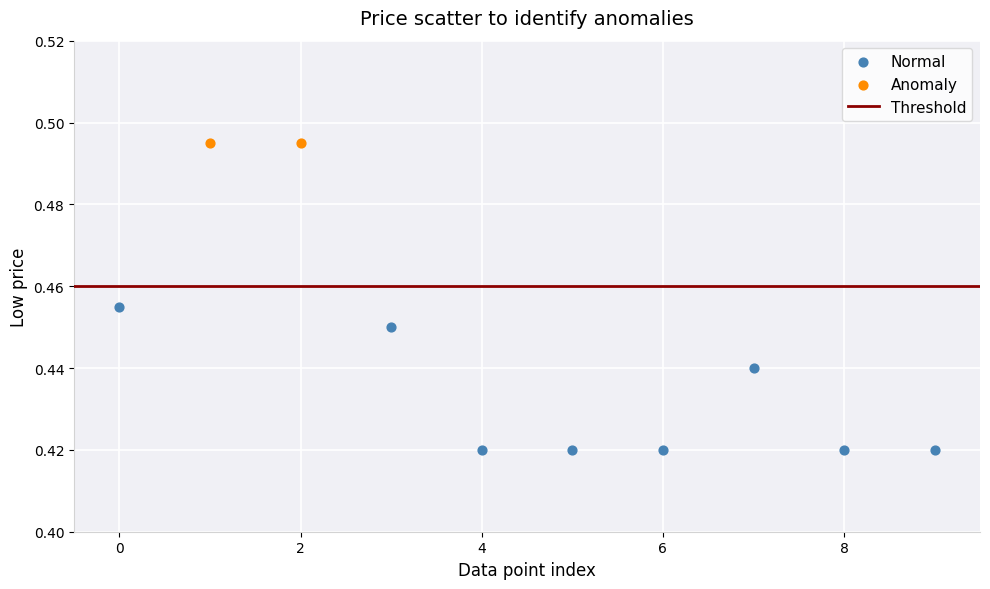

Which series reaches the minimum Y coordinate?

Normal